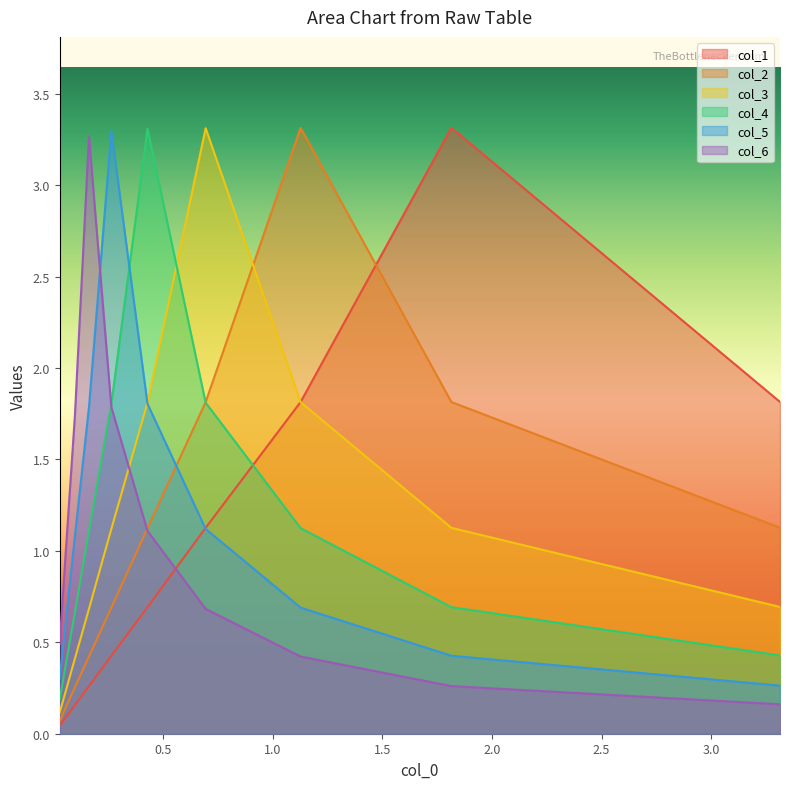

What is the average value of the col_5 series?

1.2